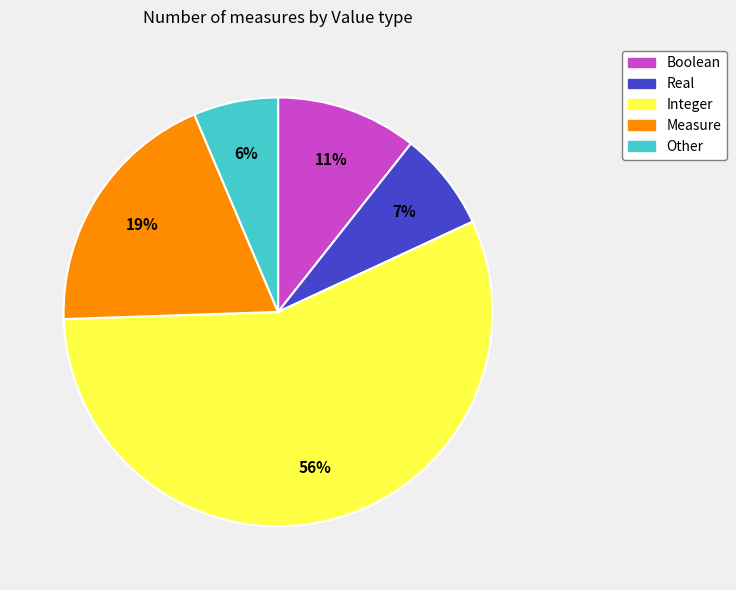

Which category accounts for the majority?

Integer